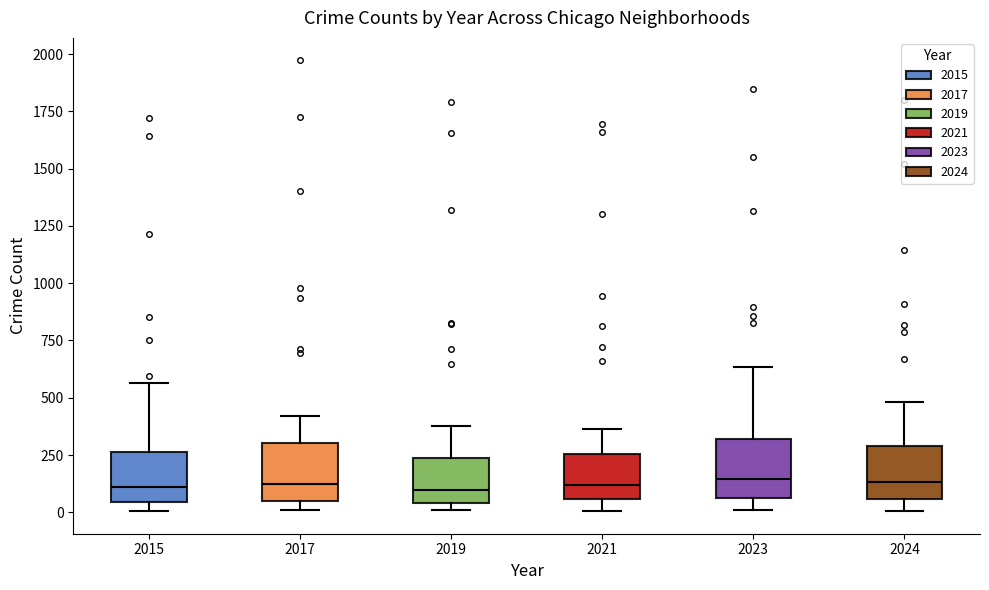

Reading left to right, transcribe this box plot: for each box, give where its median line is, the range the box spans, and where its two whiskers end, as read against the y-axis. The values are not printed on the chart, so give them approximately, as read against the axis.

2015: median 100, box 50 to 250, whiskers 0 to 550
2017: median 100, box 50 to 300, whiskers 0 to 400
2019: median 100, box 50 to 250, whiskers 0 to 400
2021: median 100, box 50 to 250, whiskers 0 to 350
2023: median 150, box 50 to 300, whiskers 0 to 650
2024: median 150, box 50 to 300, whiskers 0 to 500